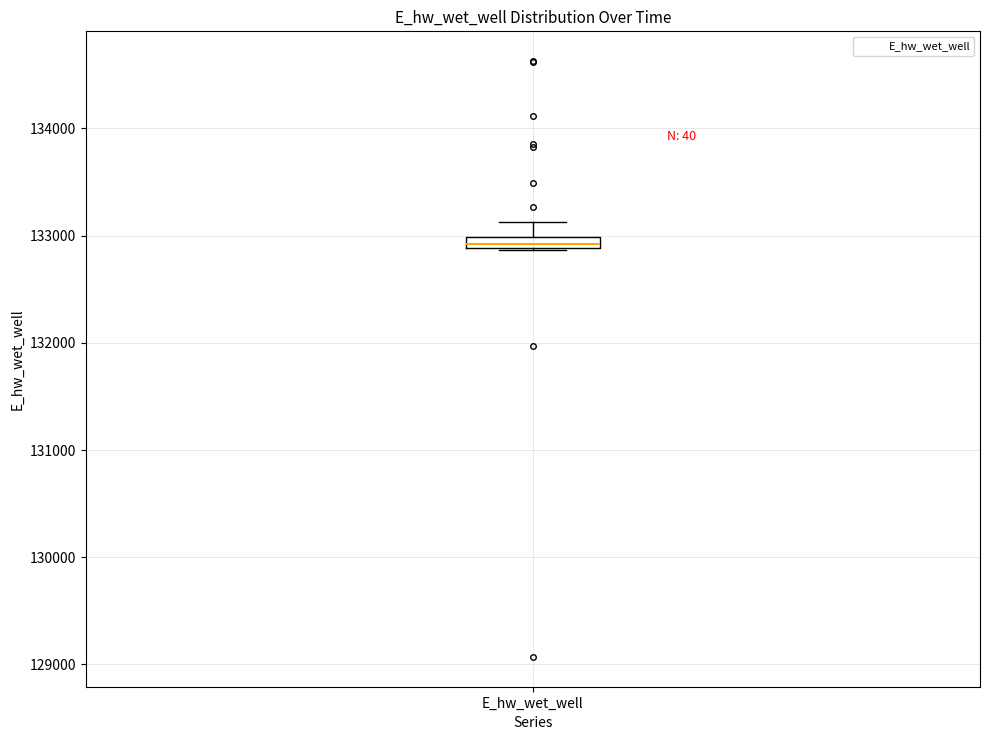

Where is the lower edge of the box for E_hw_wet_well on the y-axis? The values are not printed on the chart, so give them approximately, as read against the axis.

132900